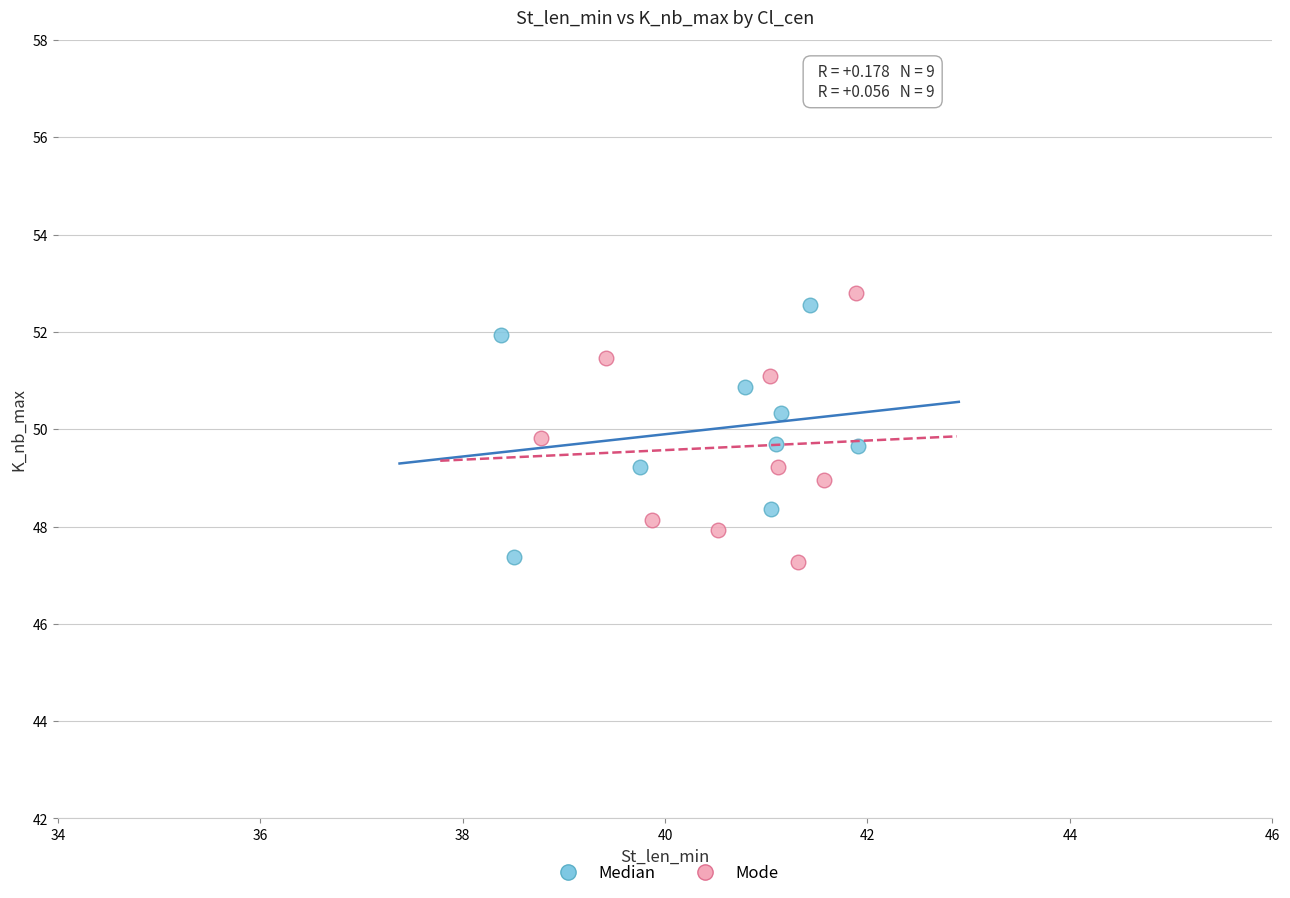

What are all the series names shown in the legend?

Median, Mode